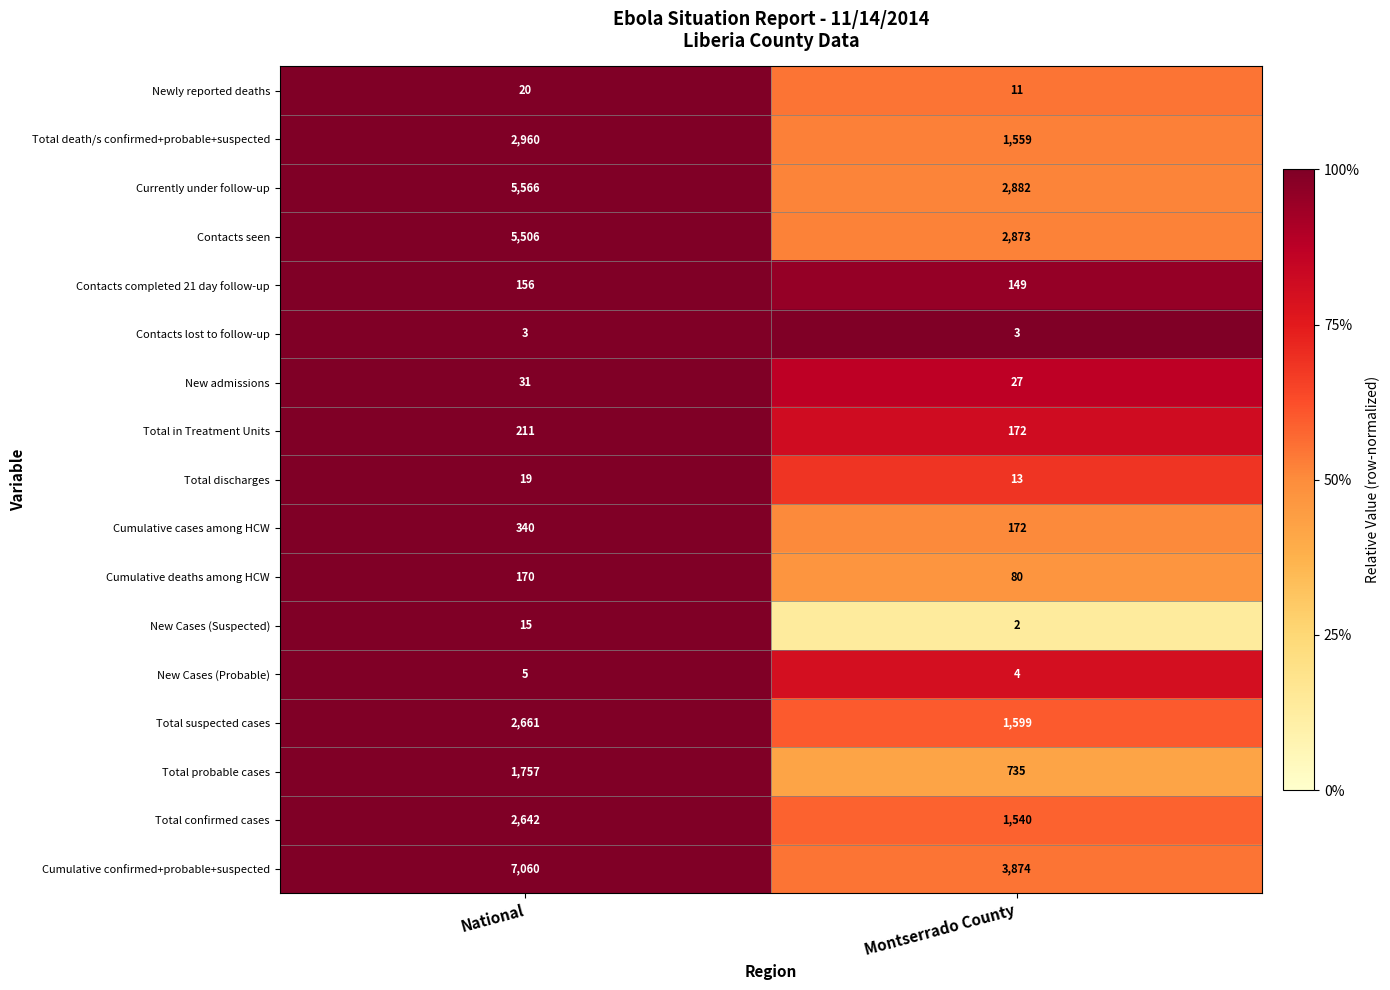

Is it true that Total probable cases equals 993 at Montserrado County?

False